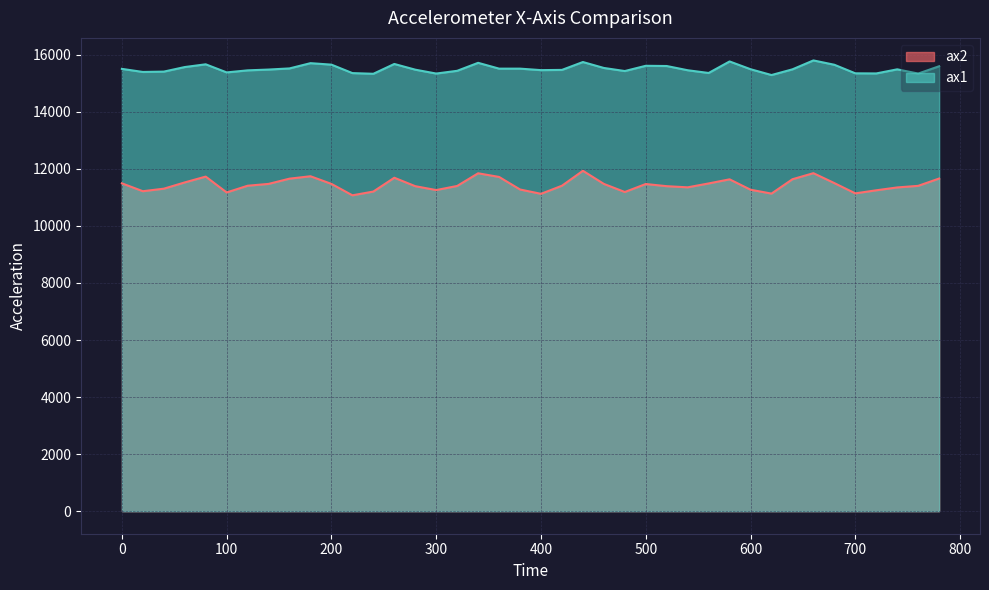

True or false: ax1 has more than 1 interior local peaks.

True